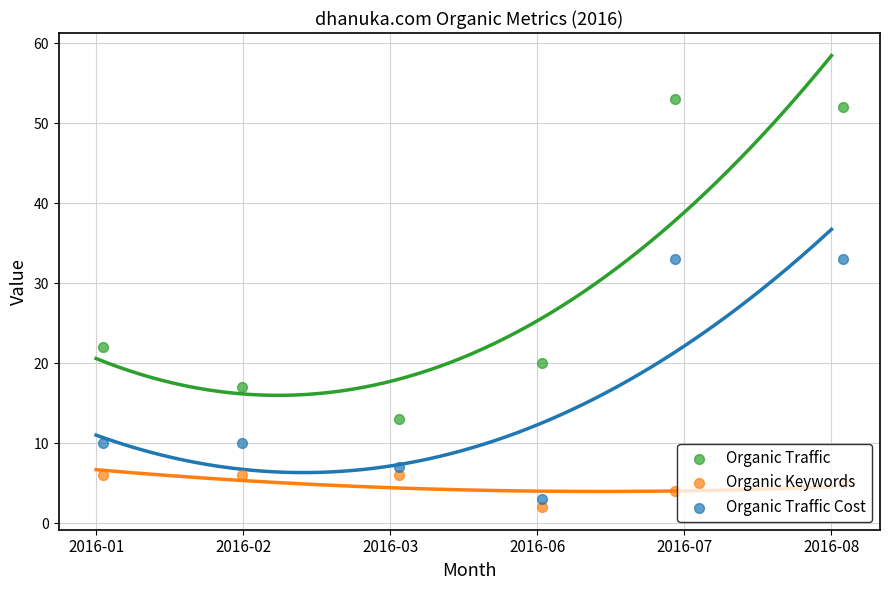

What are all the series names shown in the legend?

Organic Traffic, Organic Keywords, Organic Traffic Cost